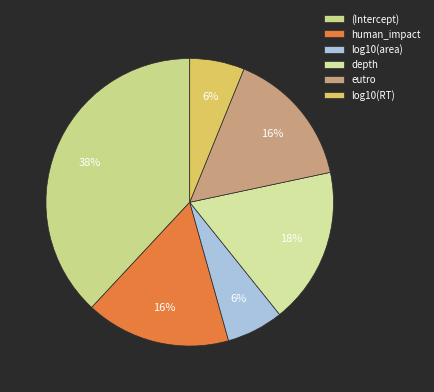

To the nearest percent, what percentage of the pie is log10(RT)?

6%